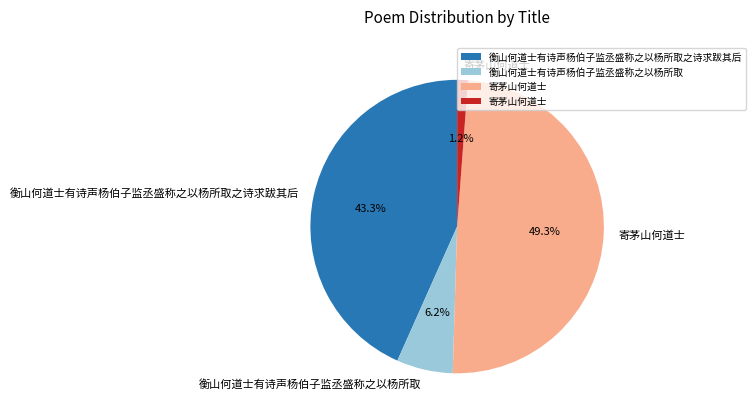

Is there a majority slice in this chart?

No